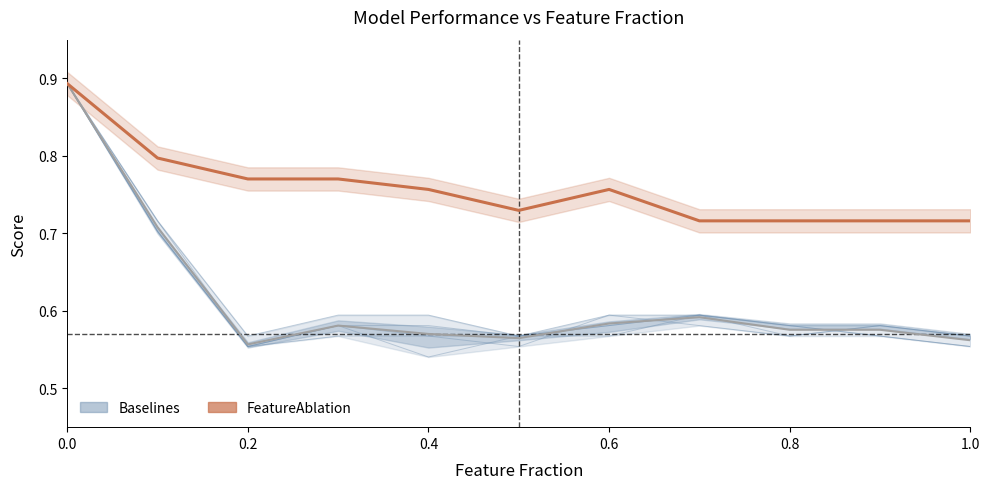

How many values are between 0 and 1?

11